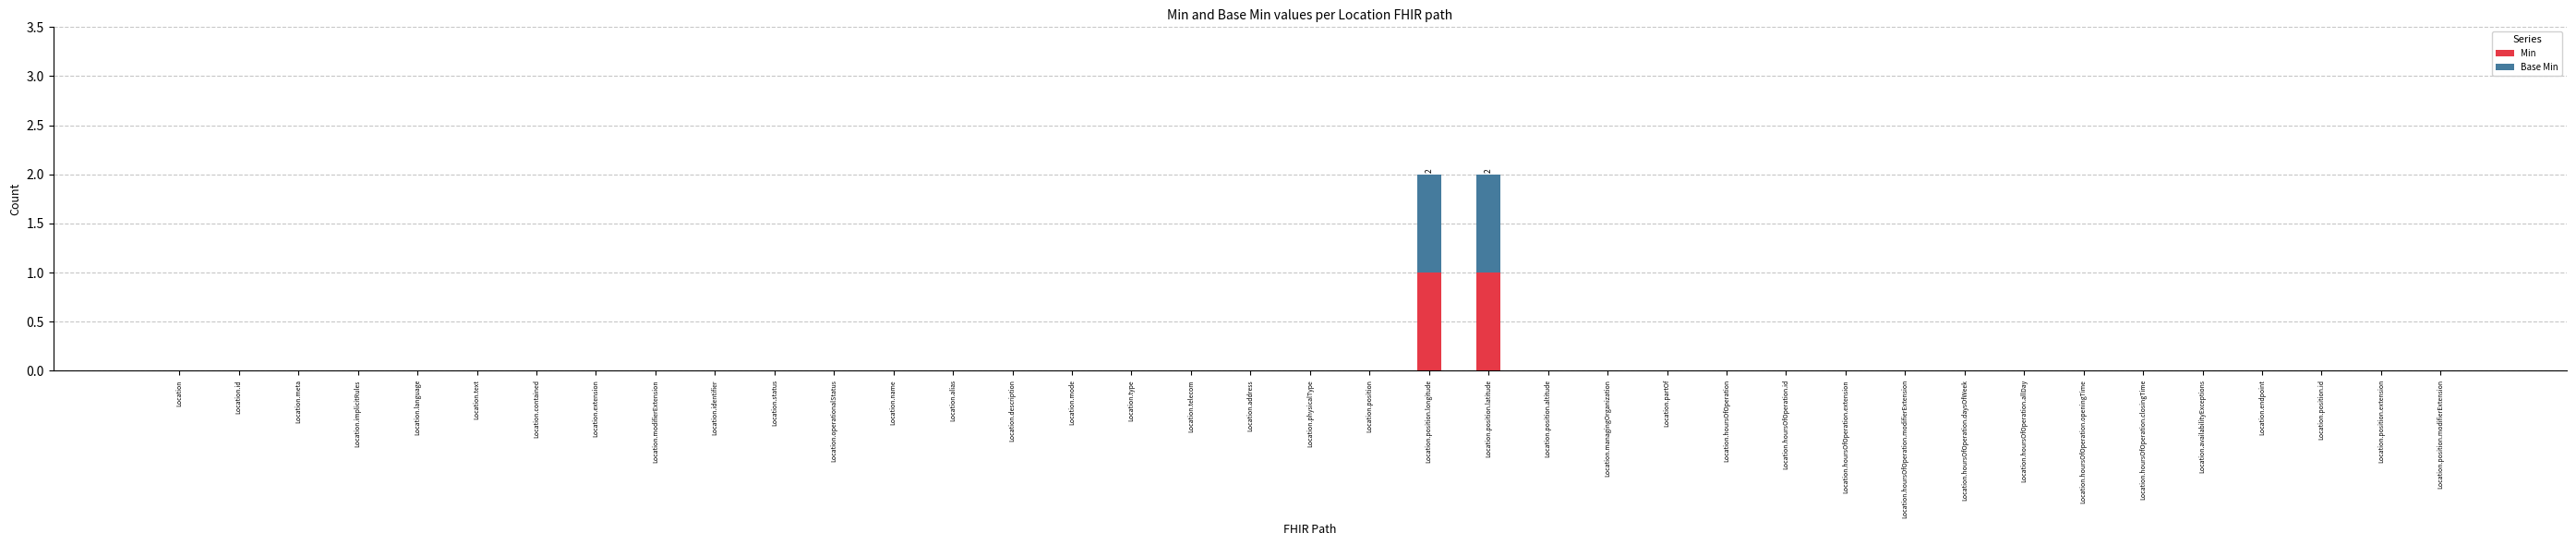

The Min series shows 1 at Location.position.id. True or false?

False